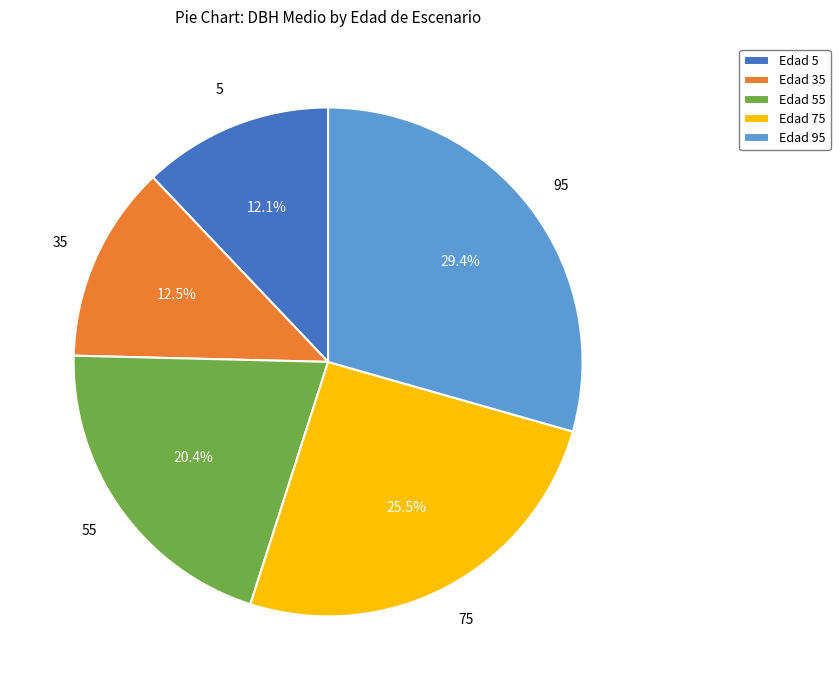

Between Edad 75 and Edad 95, which is larger?

Edad 95